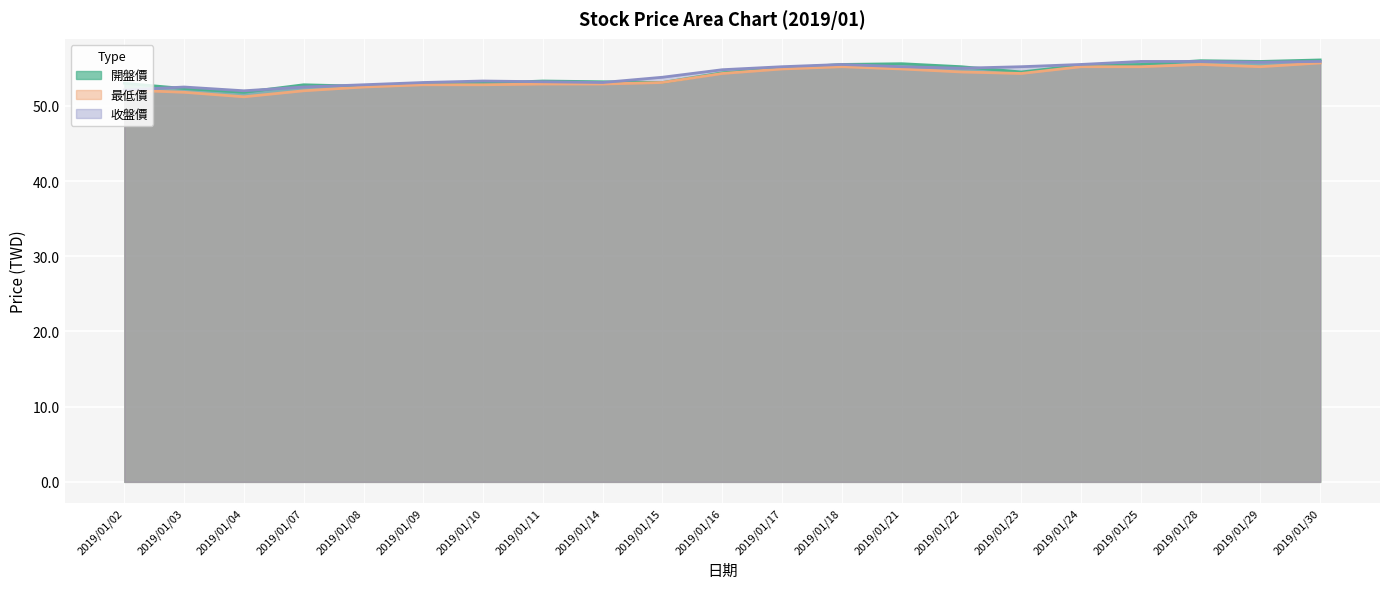

True or false: 開盤價 (line) has a value of 56.1 at 2019/01/30.

True